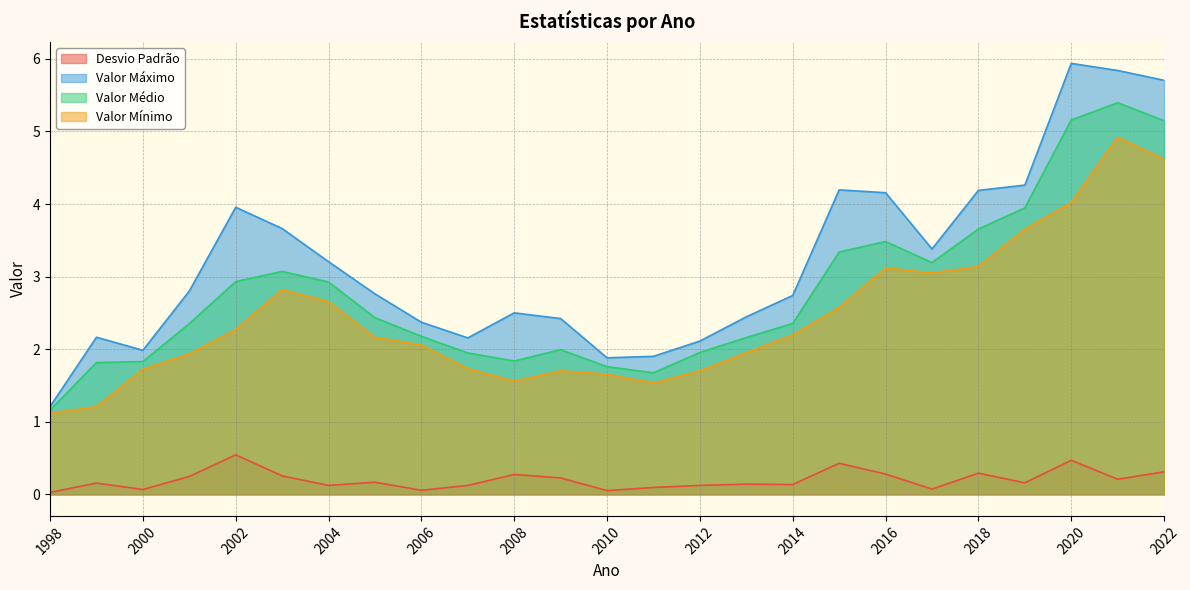

How many categories are shown in the chart?

25